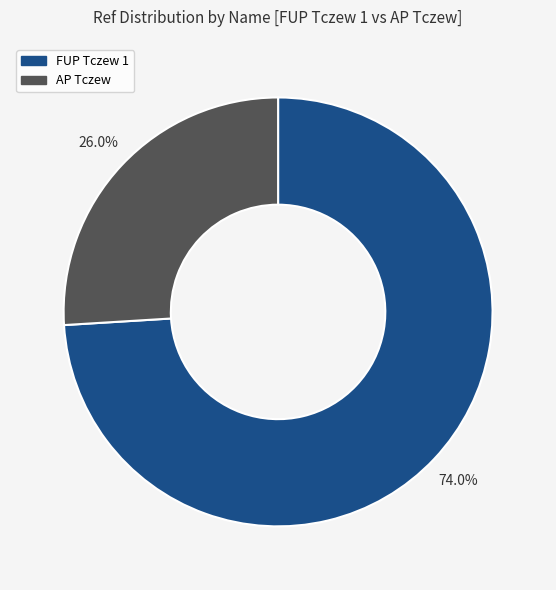

Rank the categories by value from lowest to highest.

AP Tczew, FUP Tczew 1